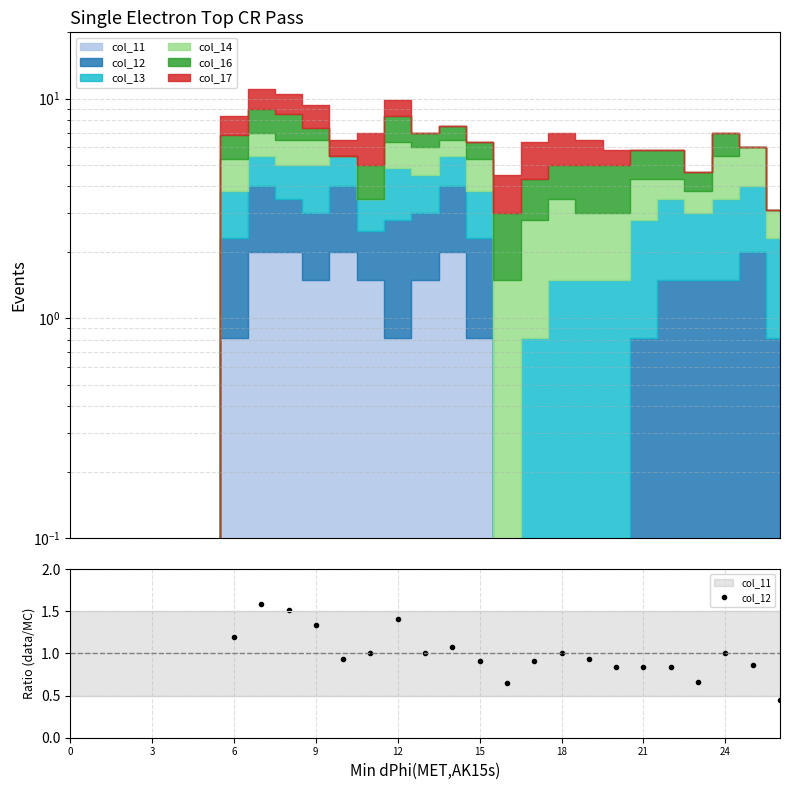

The value at 19 is 0.9. True or false?

True